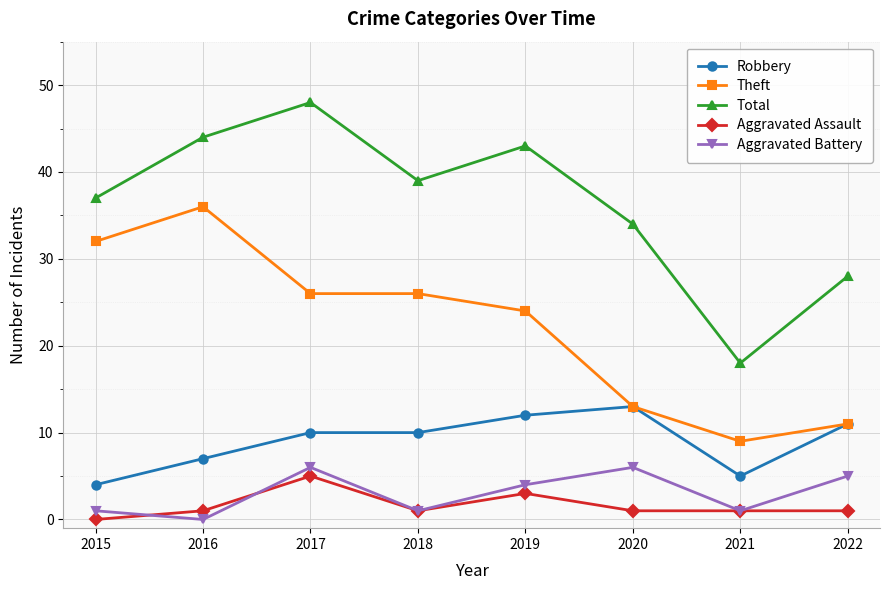

How many data points in Aggravated Battery are less than 4?

4